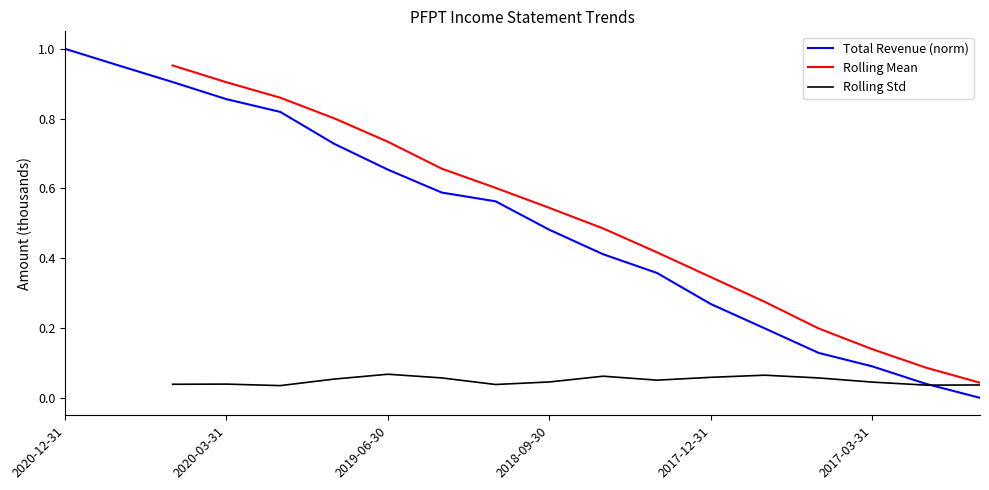

Is this an area chart (filled region under the line)?

No